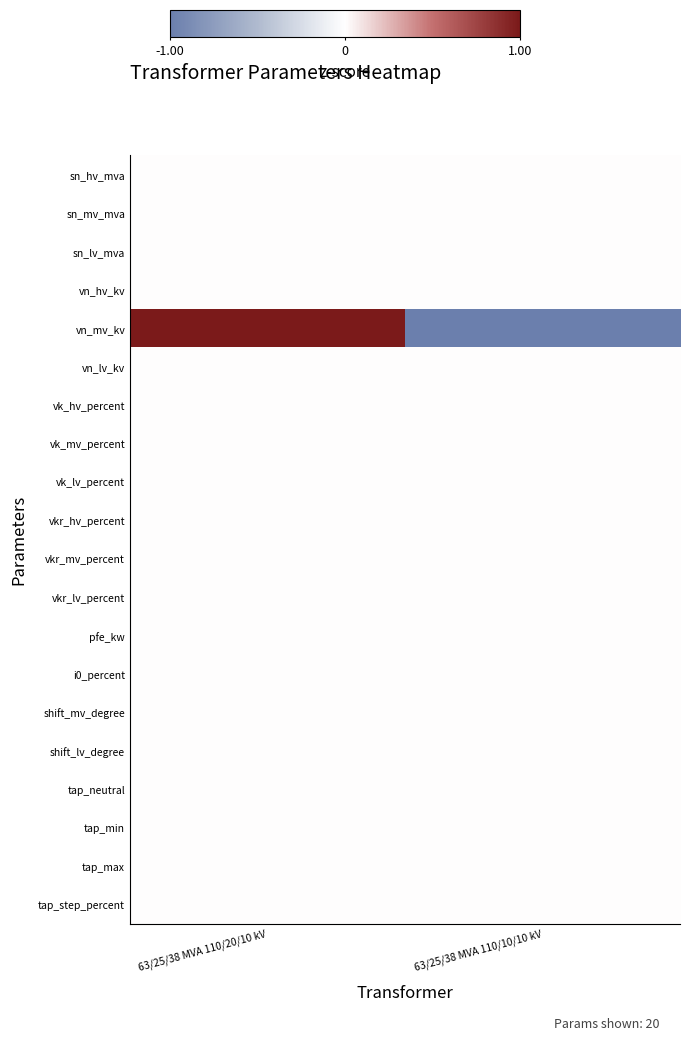

What is the total value across all series at 63/25/38 MVA 110/20/10 kV?

1